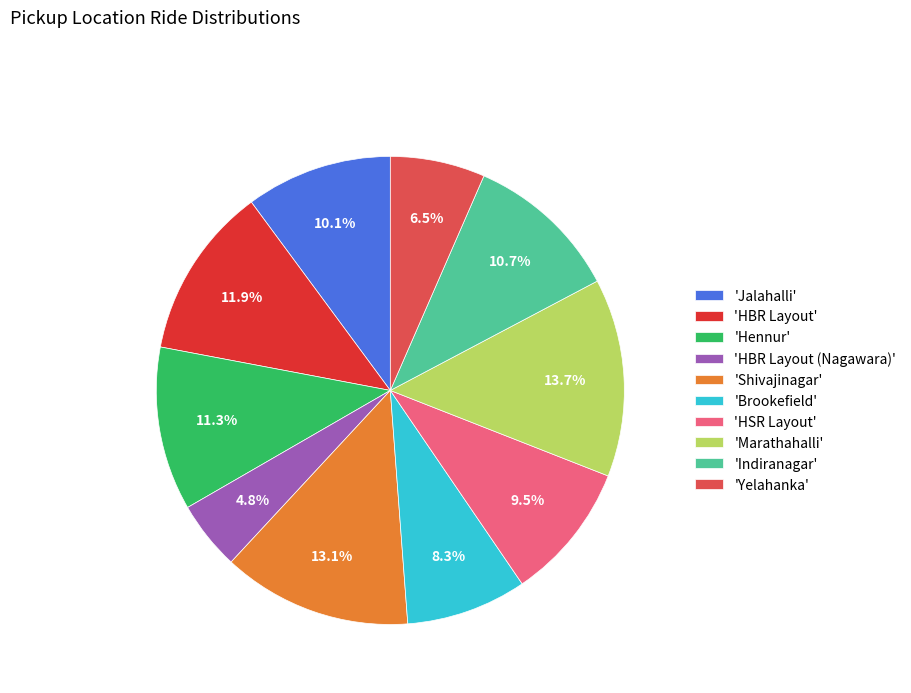

Rank the categories by value from highest to lowest.

'Marathahalli', 'Shivajinagar', 'HBR Layout', 'Hennur', 'Indiranagar', 'Jalahalli', 'HSR Layout', 'Brookefield', 'Yelahanka', 'HBR Layout (Nagawara)'